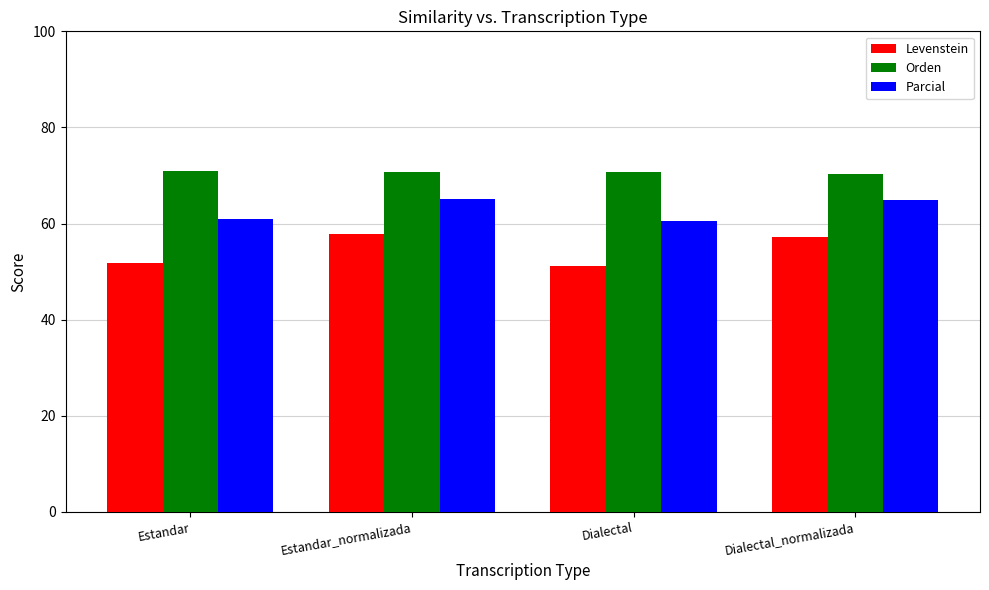

What is the maximum value shown in the chart?

71.0